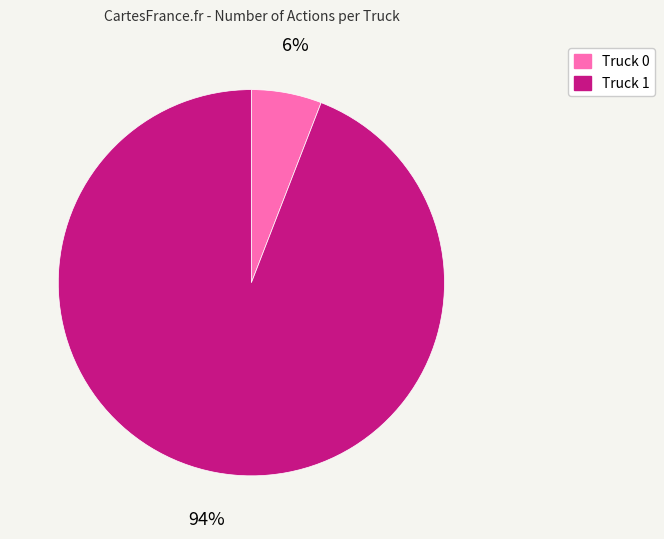

To the nearest percent, what is the average slice percentage?

50%